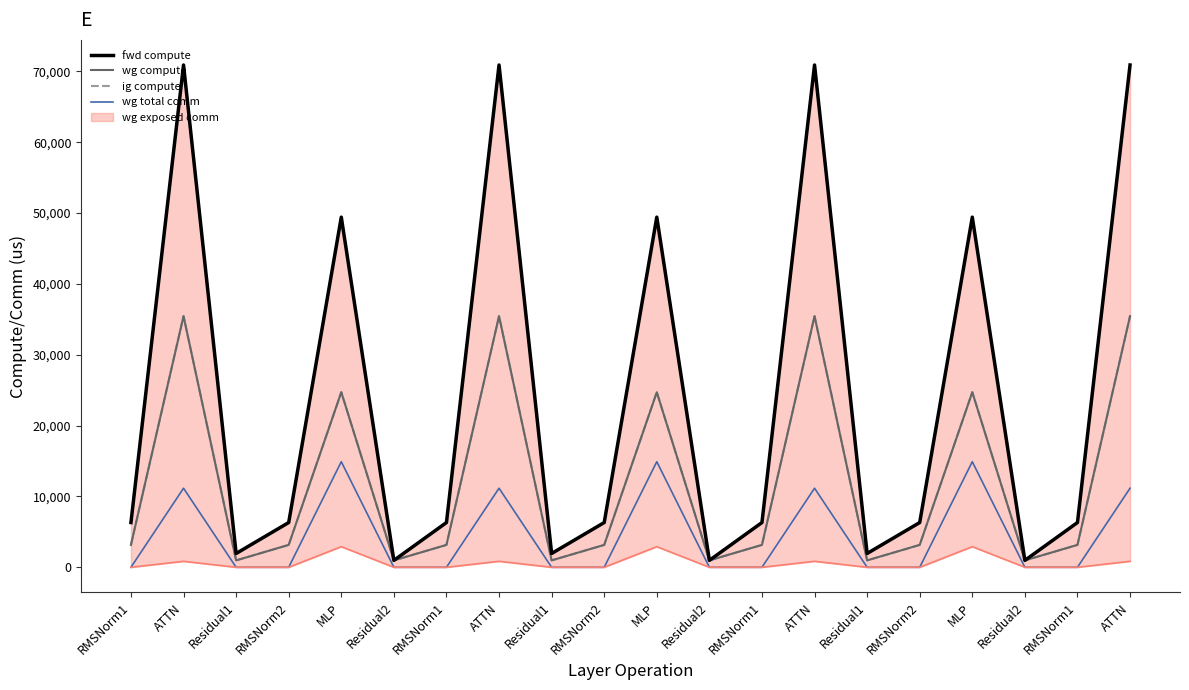

True or false: wg total comm and ig compute intersect in this chart.

False